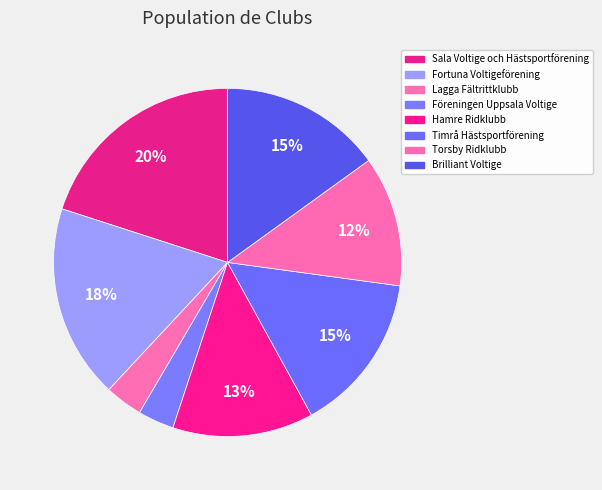

How many slices are in this pie chart?

8